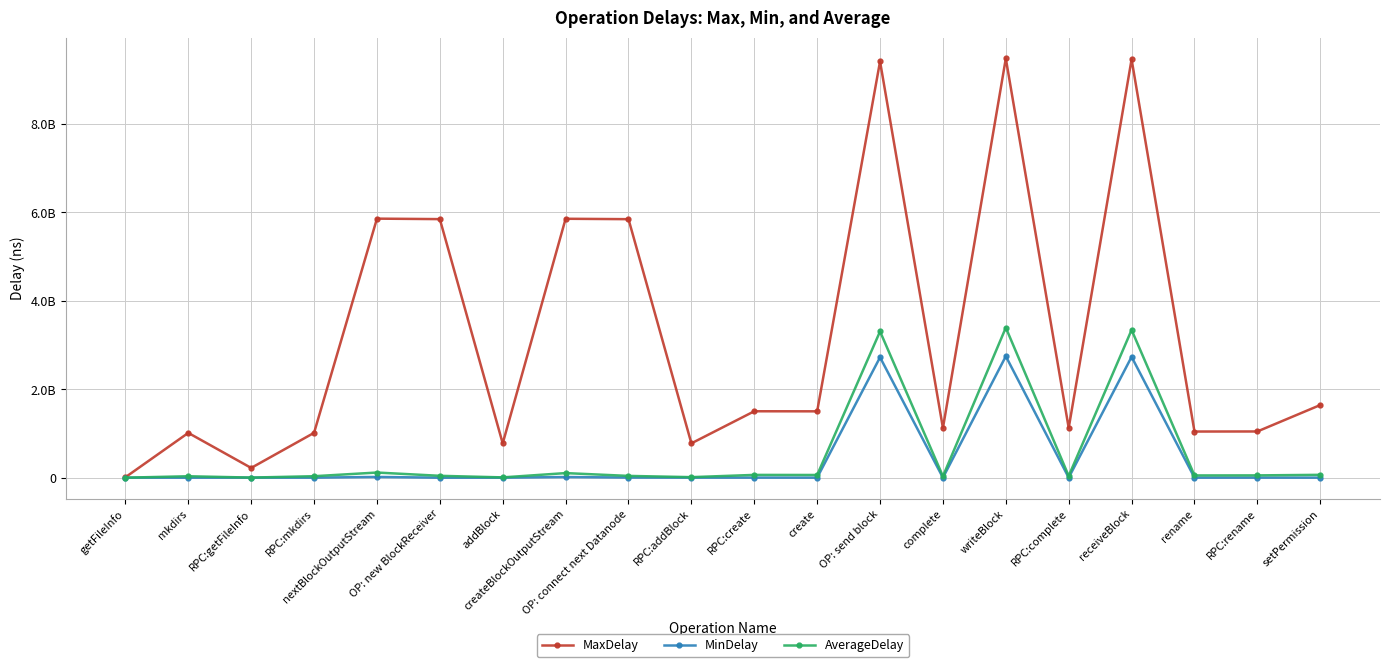

Which series changed the most between RPC:mkdirs and RPC:complete?

MaxDelay